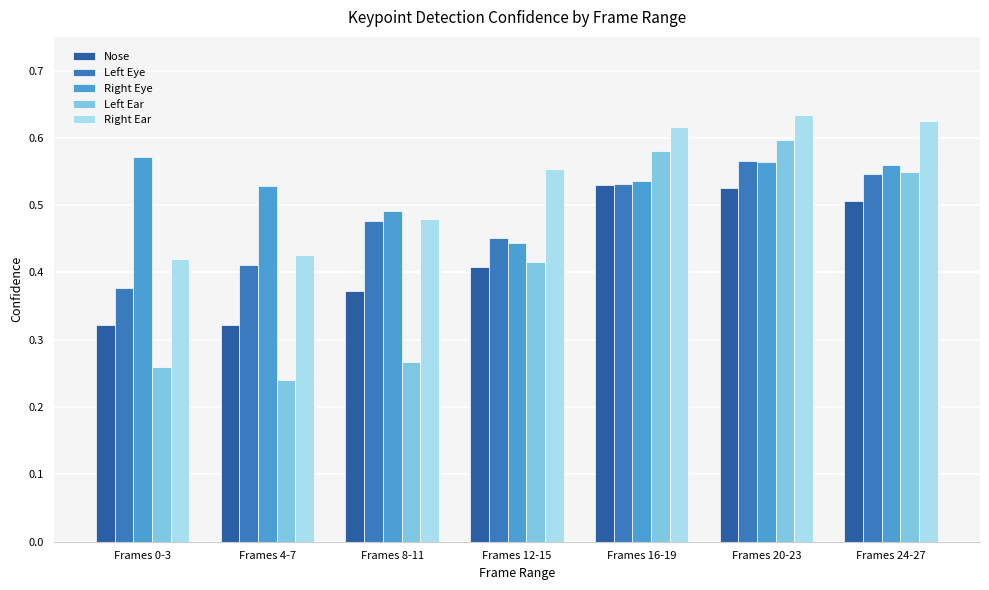

Is it true that Left Ear equals 0.4 at Frames 16-19?

False